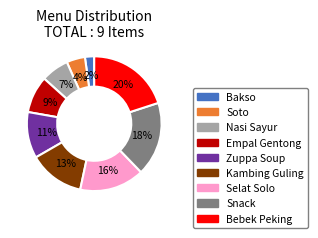

To the nearest percent, what is the combined percentage of Zuppa Soup and Selat Solo?

27%